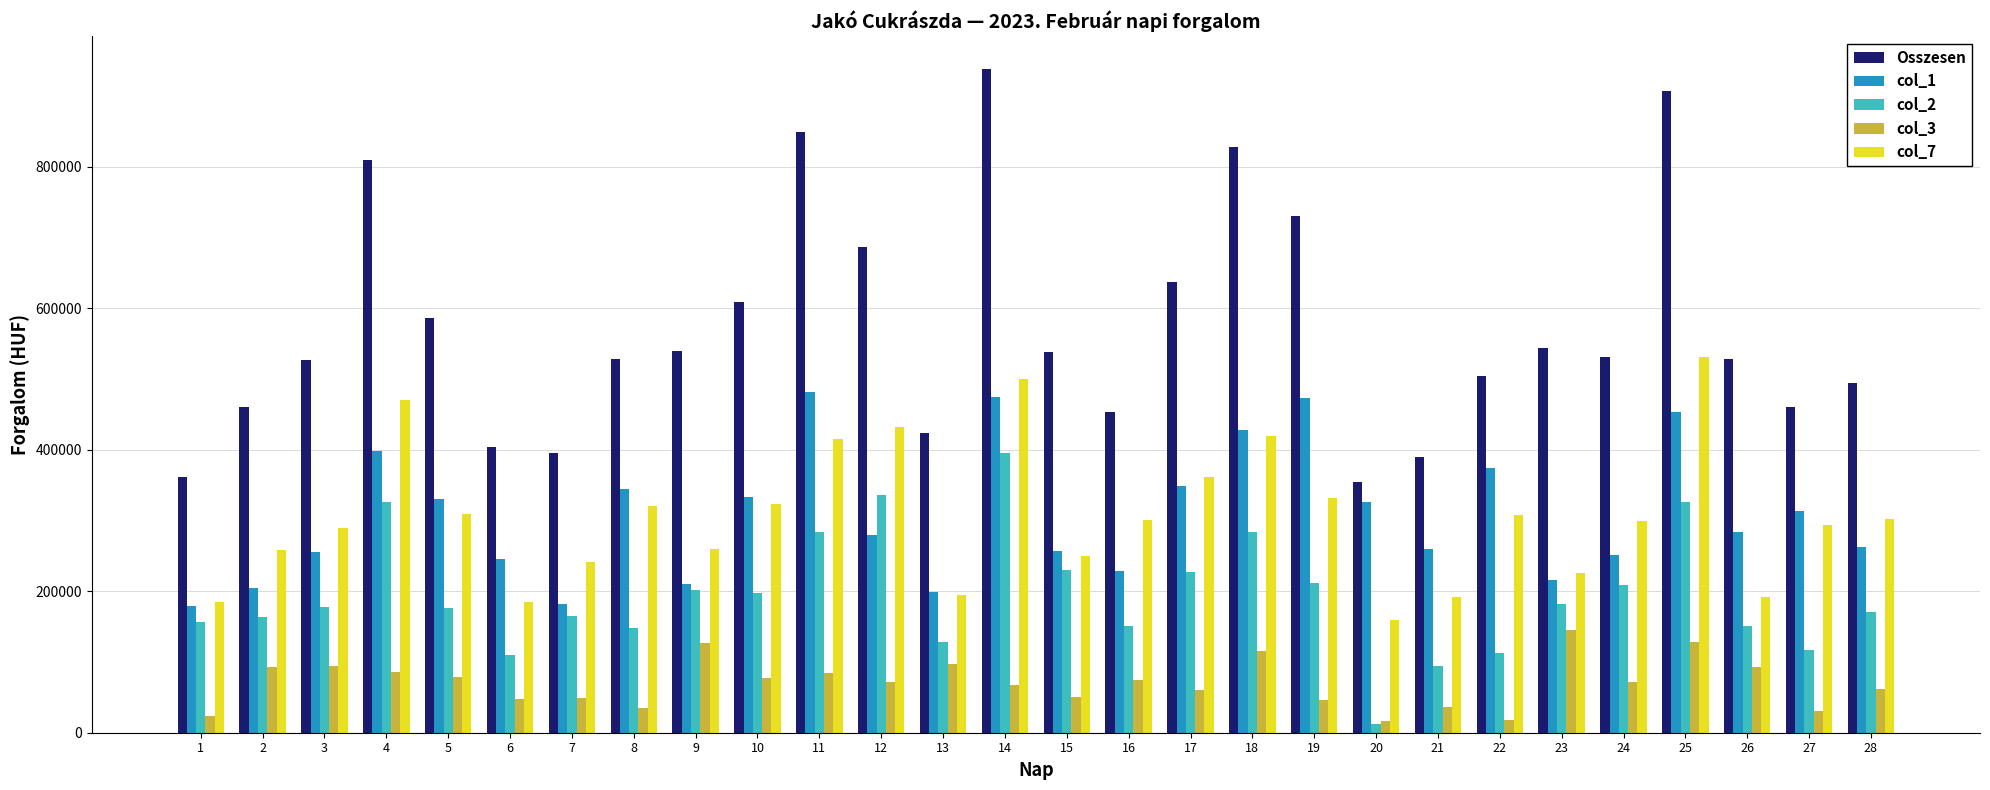

What are all the series names shown in the legend?

Osszesen, col_1, col_2, col_3, col_7